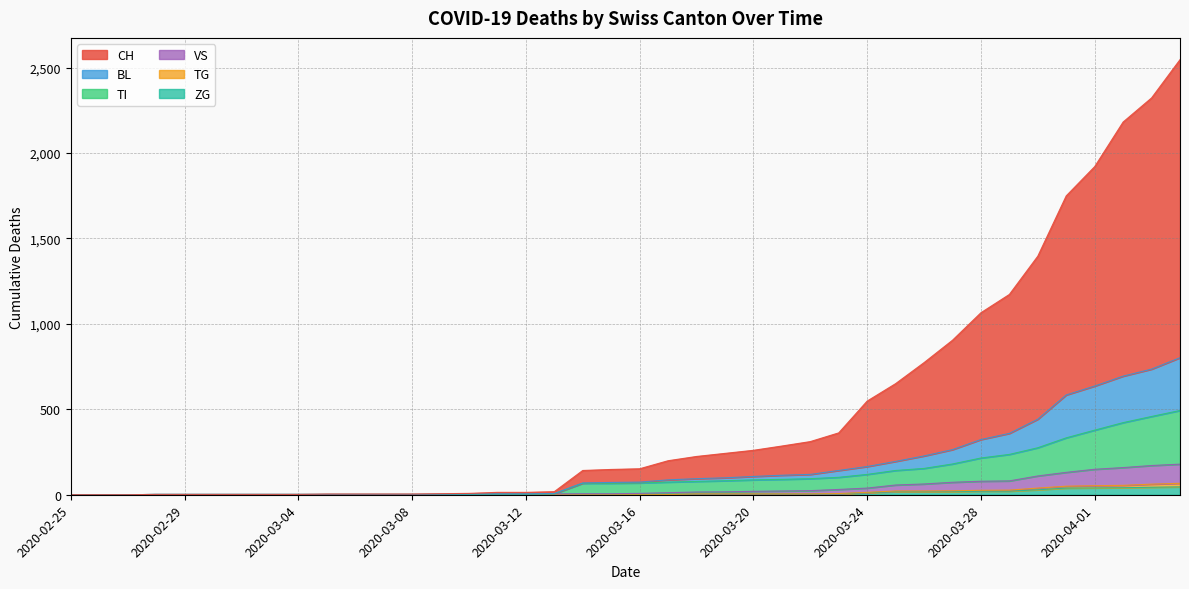

How many series are shown in this chart?

6